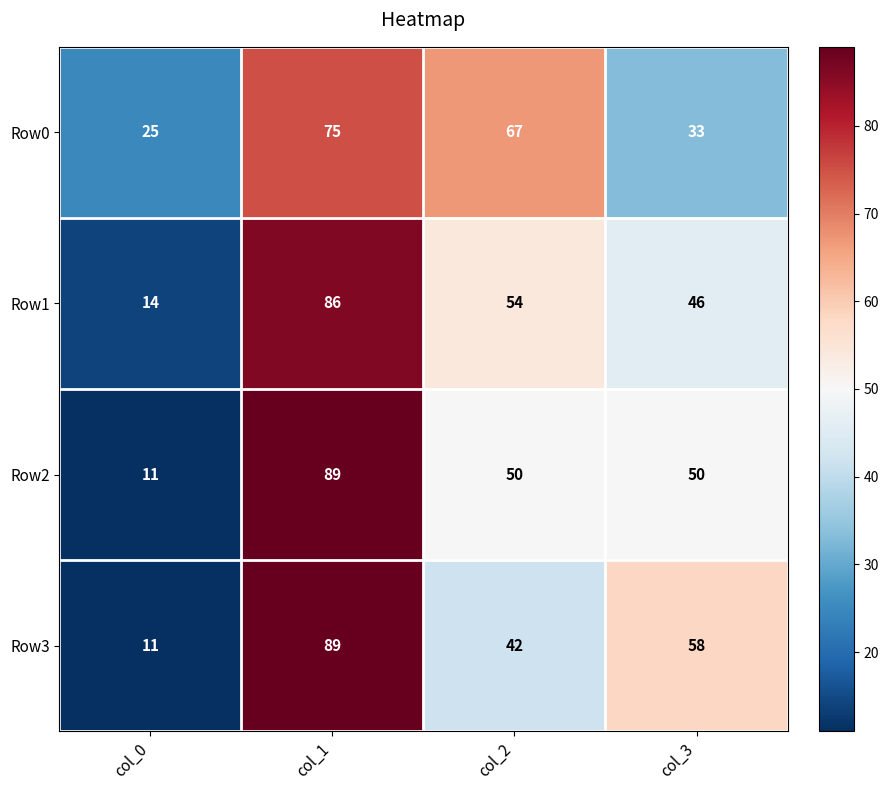

What is the total value across all series at col_3?

187